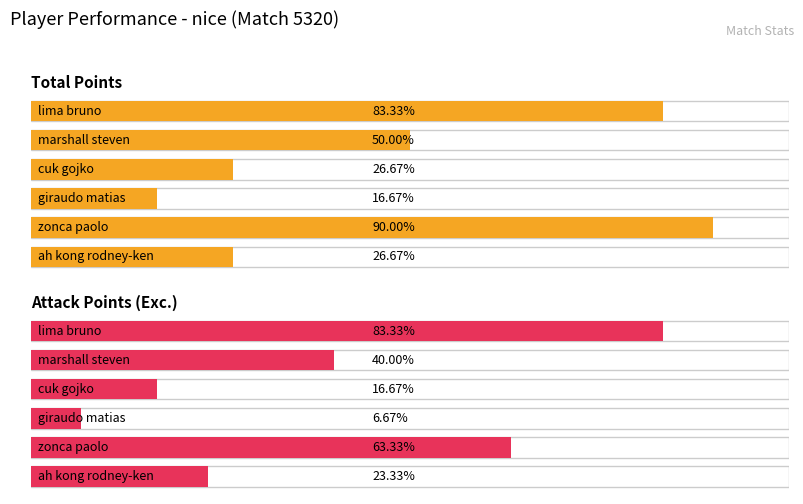

How many groups of bars are there?

6